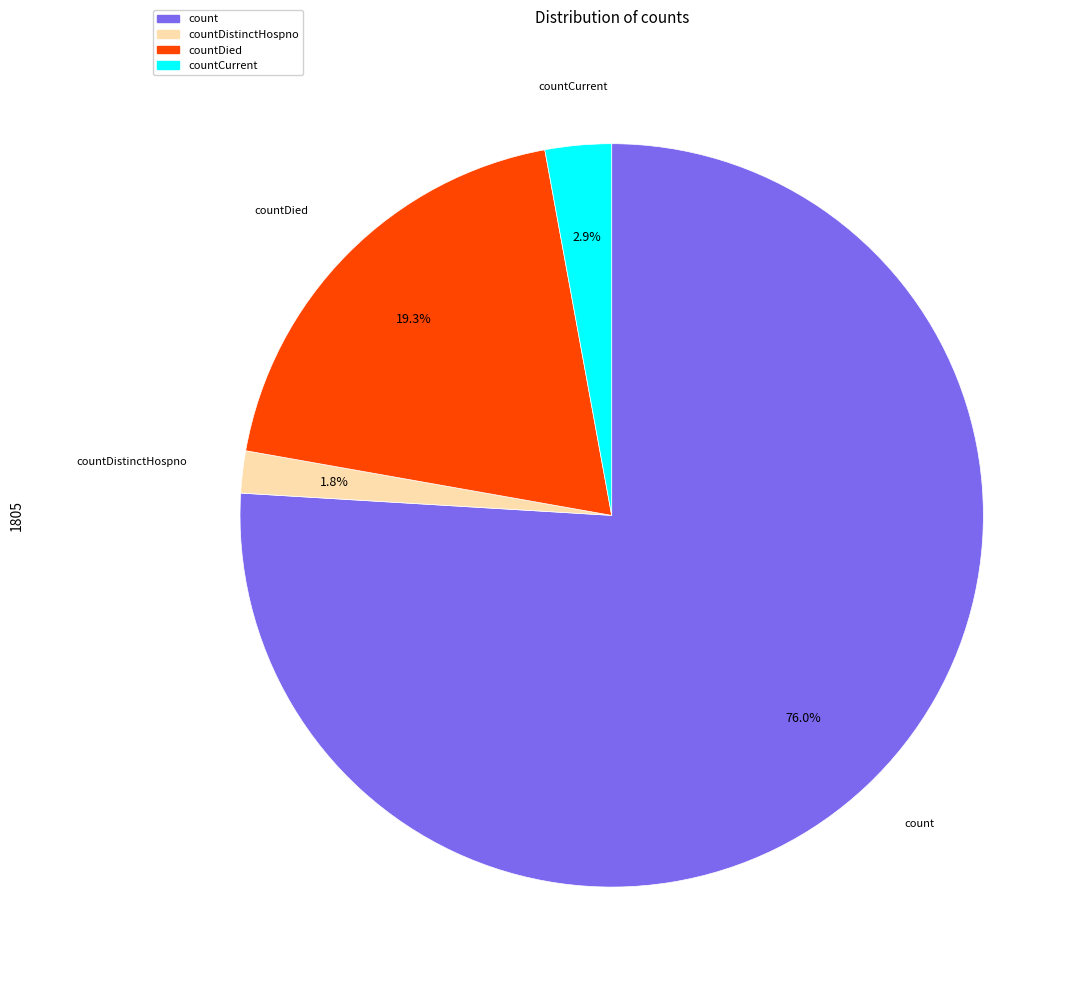

Does any single category account for the majority?

Yes